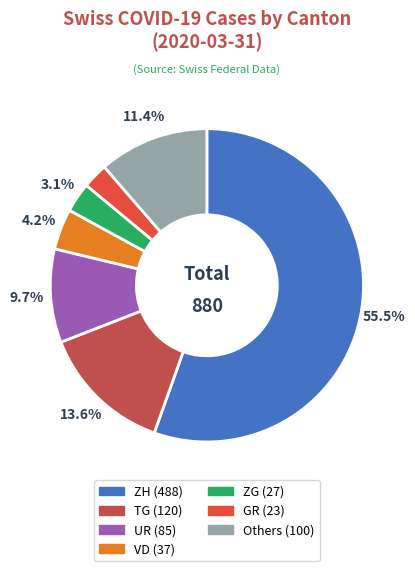

How many segments does this pie chart have?

7